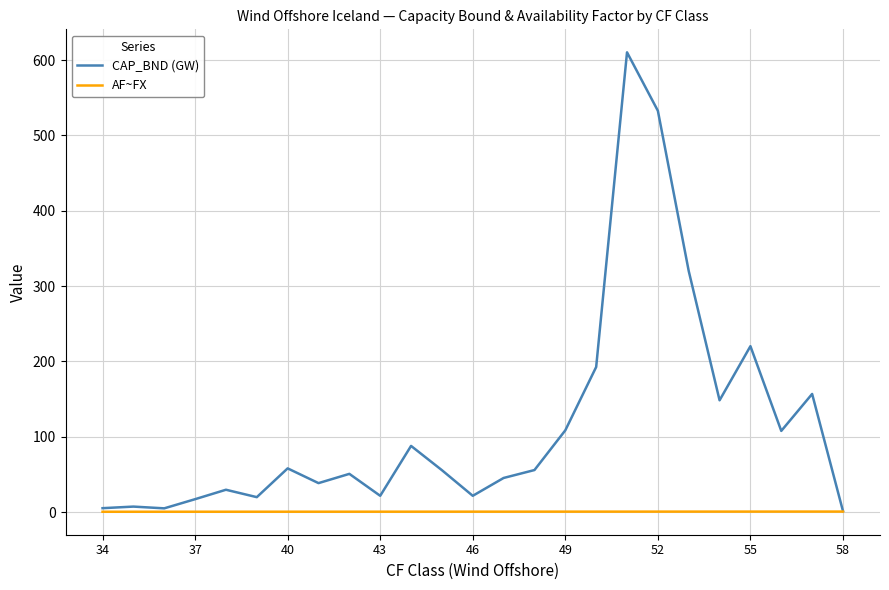

List the series in order of their peak value, lowest first.

AF~FX, CAP_BND (GW)